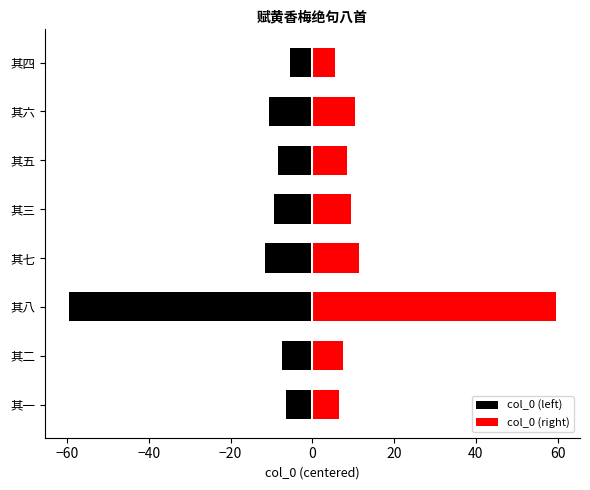

How many values in the col_0 (right) series are below 9?

4